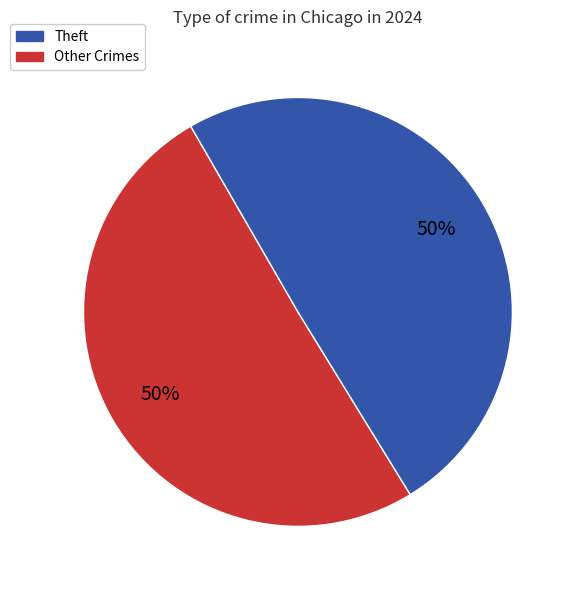

How many segments does this pie chart have?

2